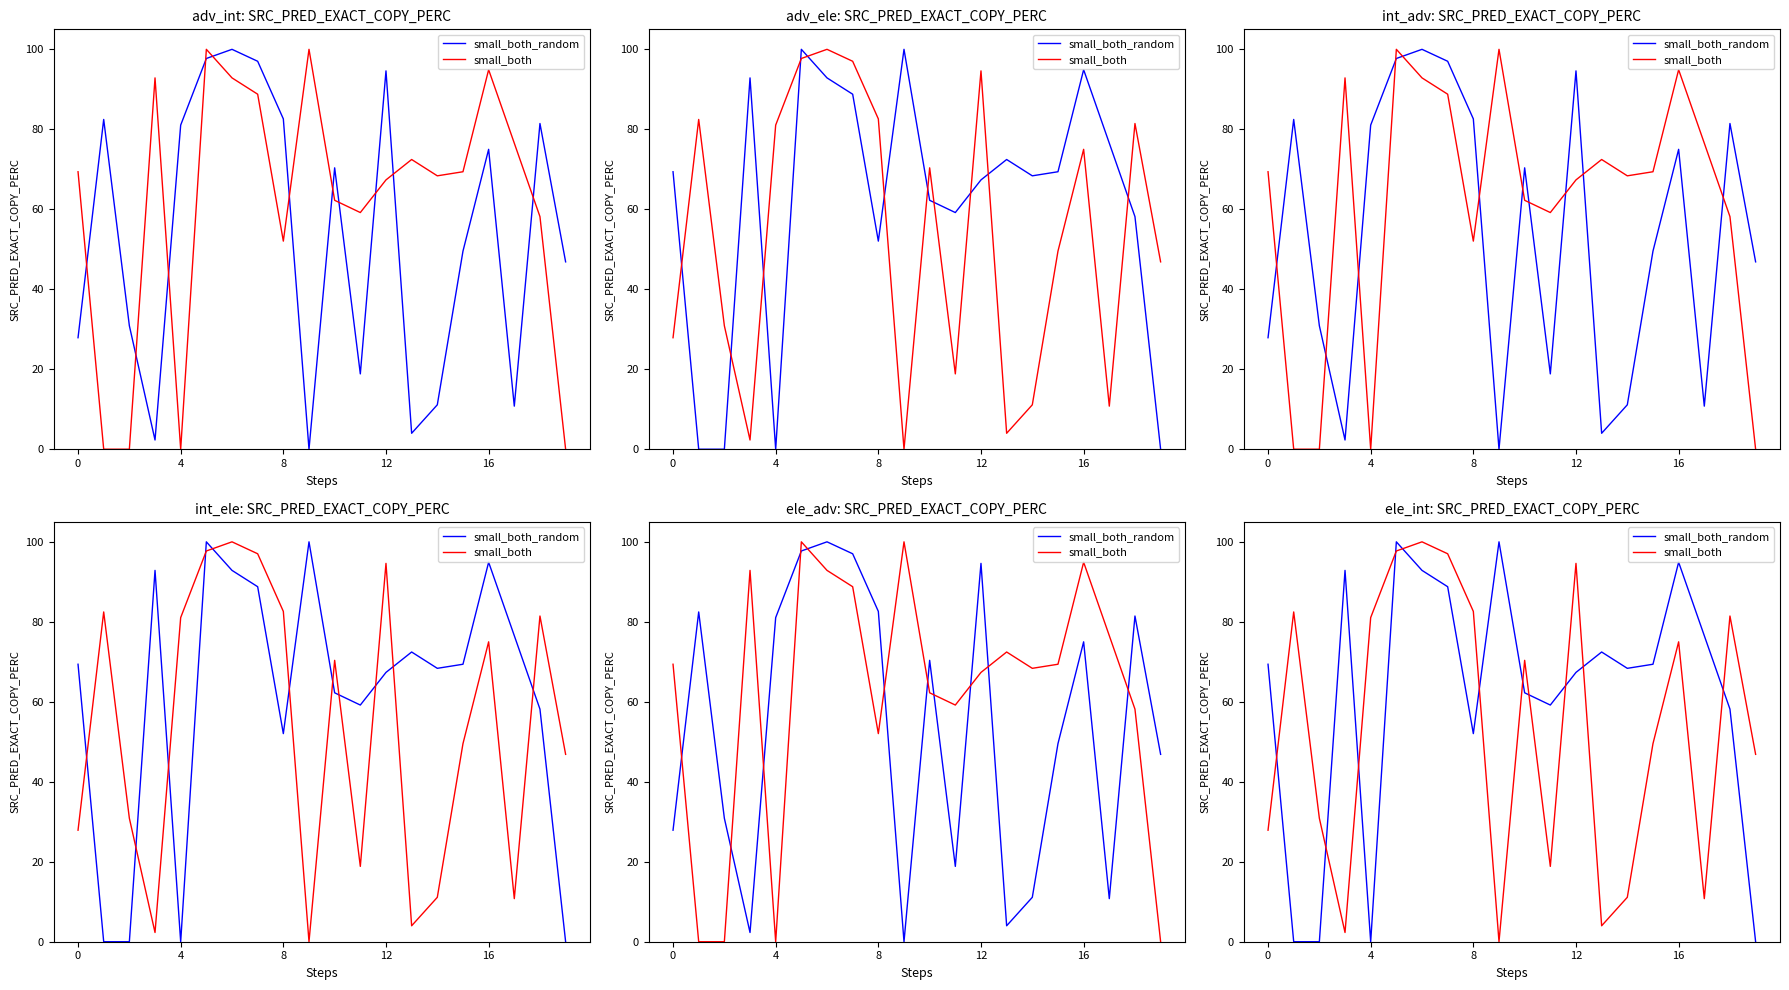

The value of small_both_random at 4 is -64.1. True or false?

False